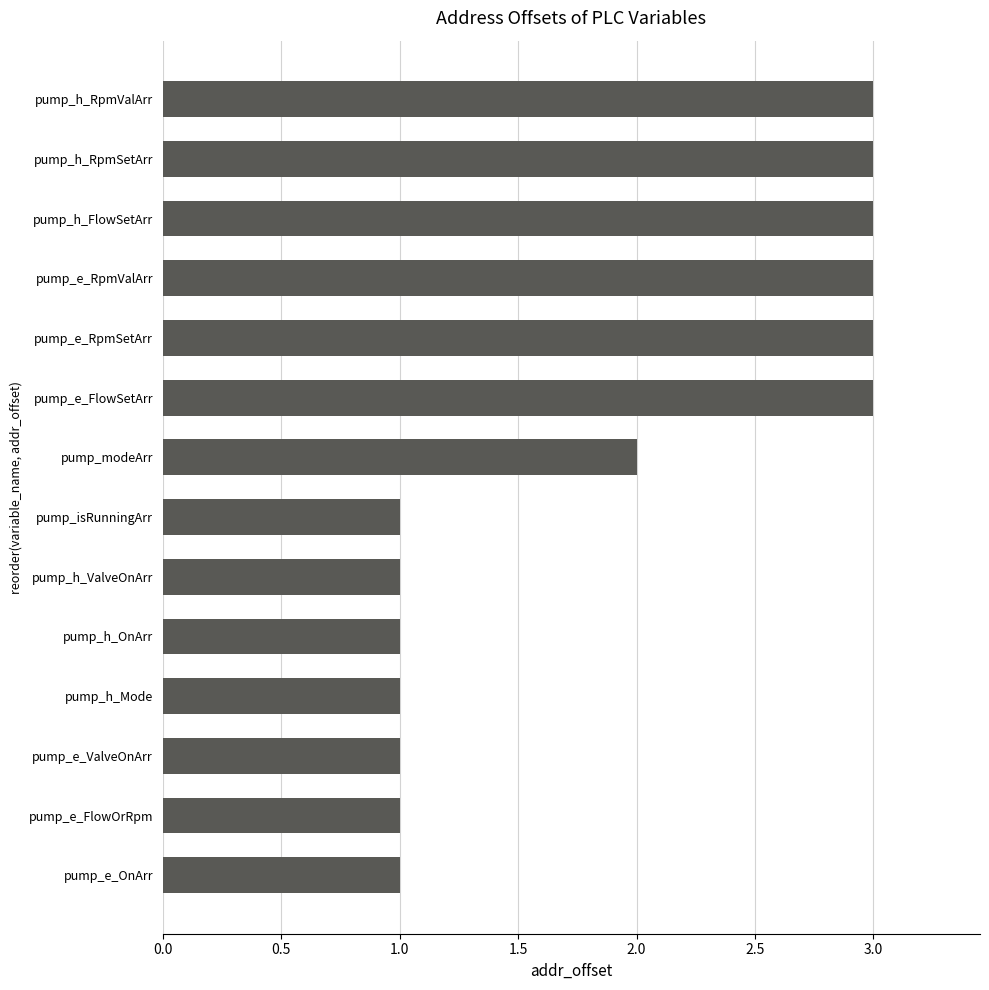

Are the bars horizontal?

Yes